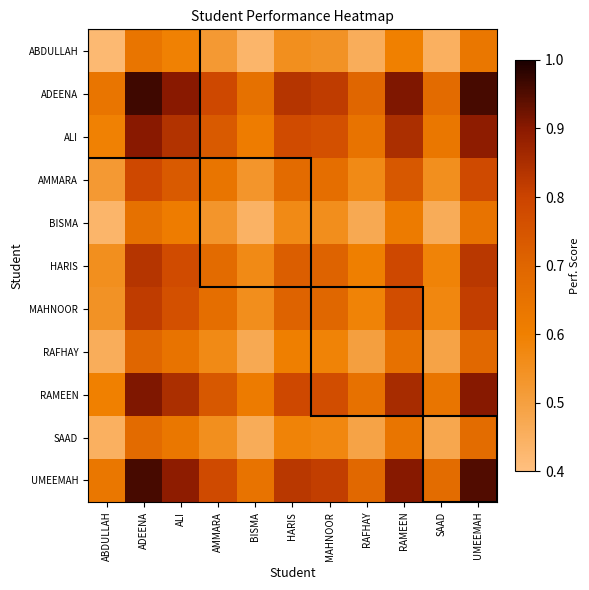

Between BISMA and RAMEEN, which is larger?

RAMEEN